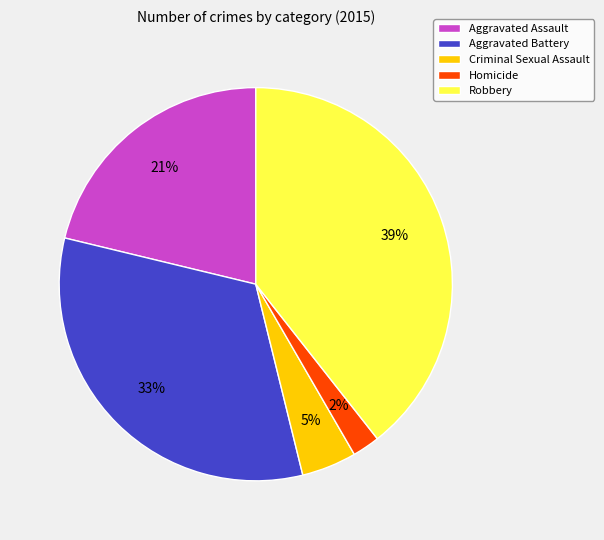

Does Aggravated Battery represent more than half of the total?

No